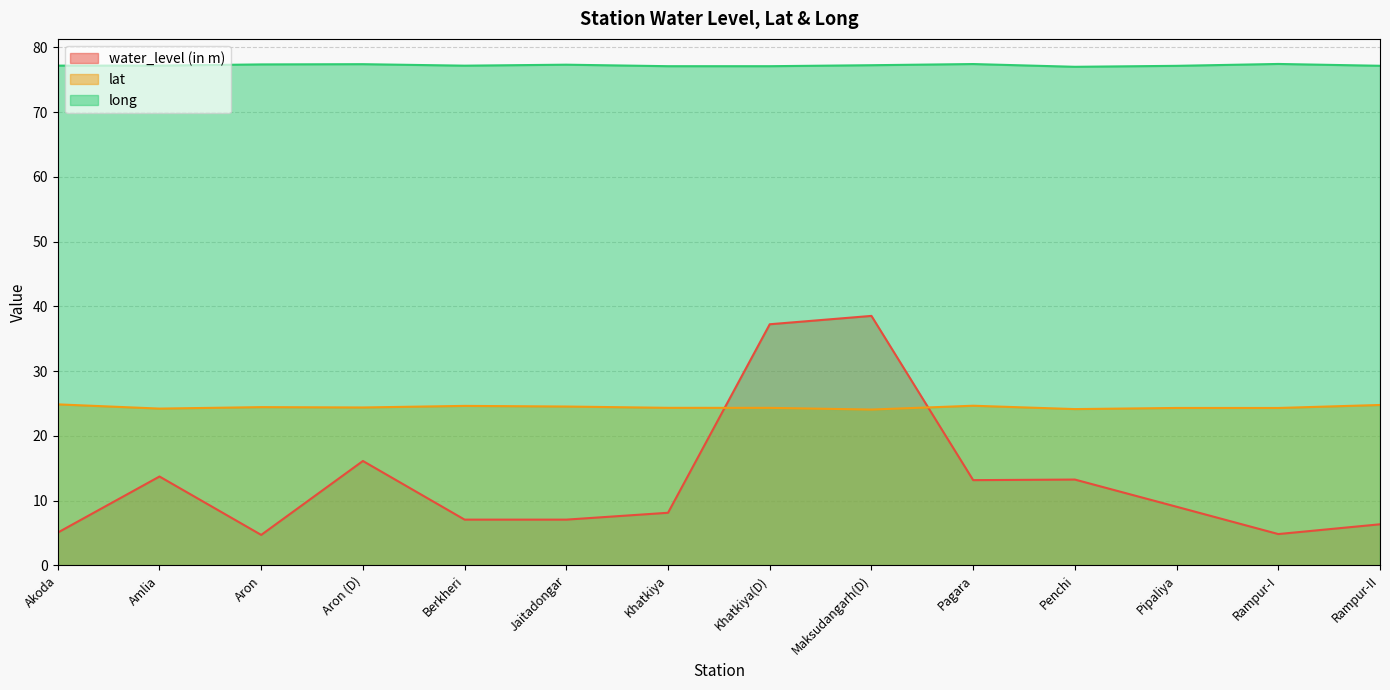

Is it true that long equals 20.3 at Pagara?

False